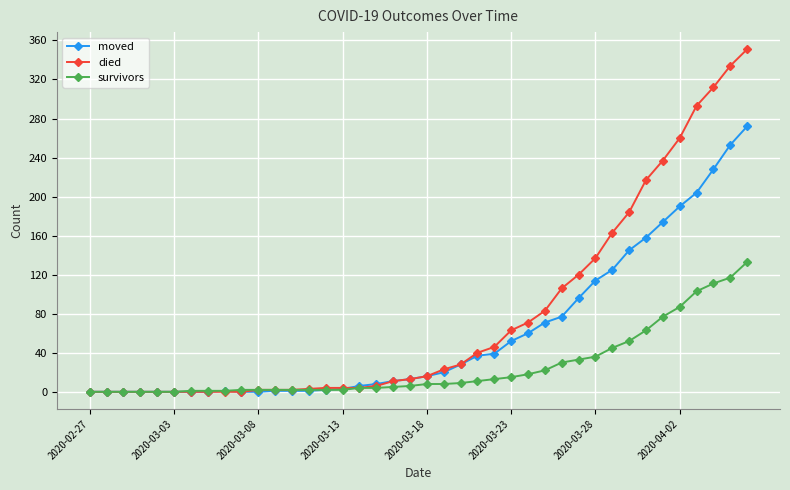

What is the maximum value for moved?

272